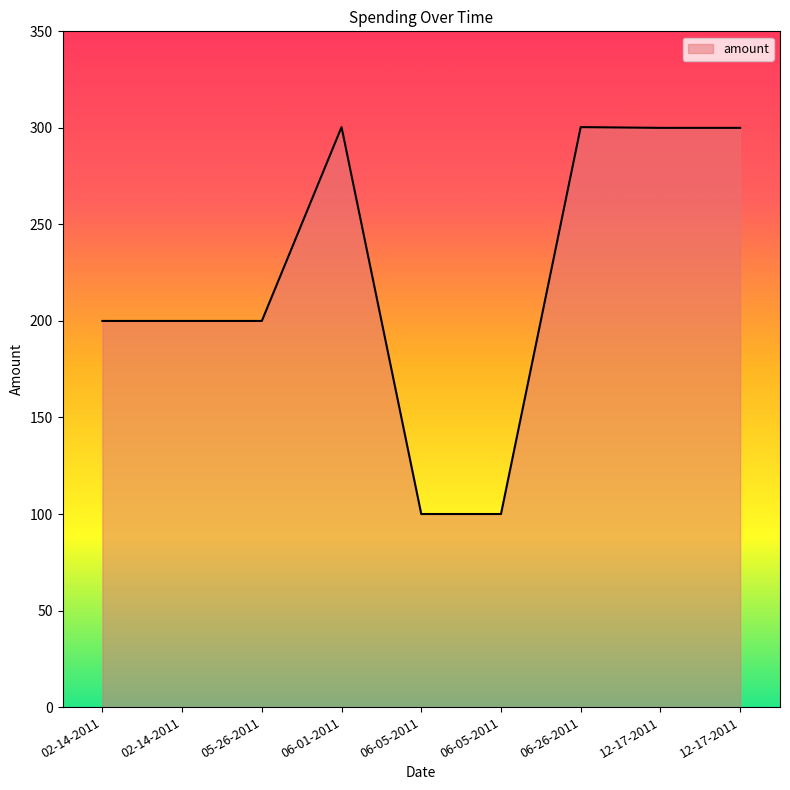

Does the chart have visible grid lines?

No